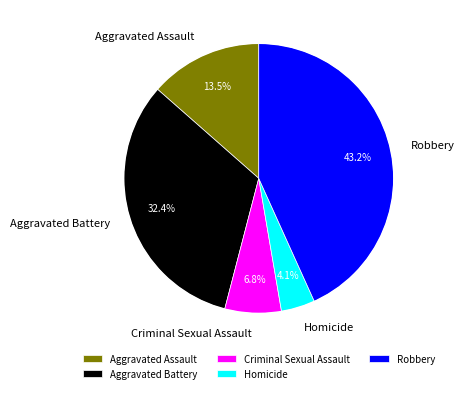

How many segments does this pie chart have?

5